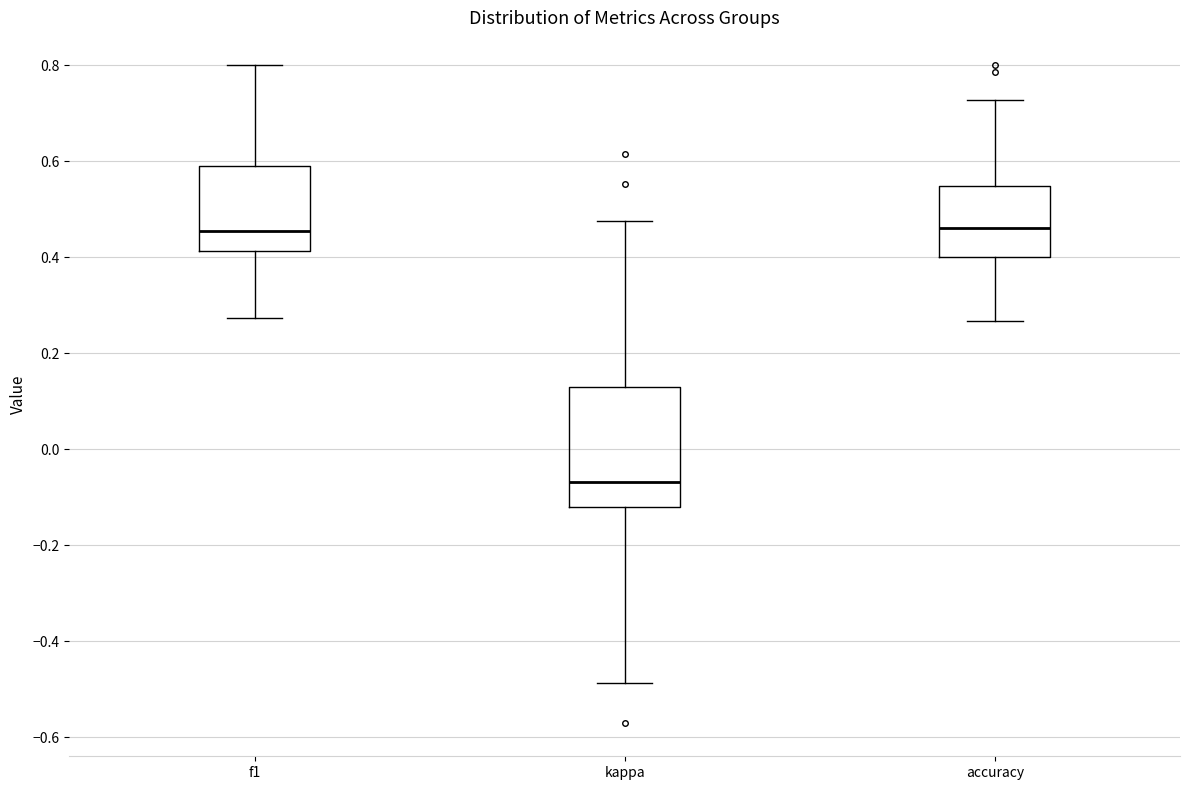

Where does the upper whisker of the box for f1 end on the y-axis? The values are not printed on the chart, so give them approximately, as read against the axis.

0.80